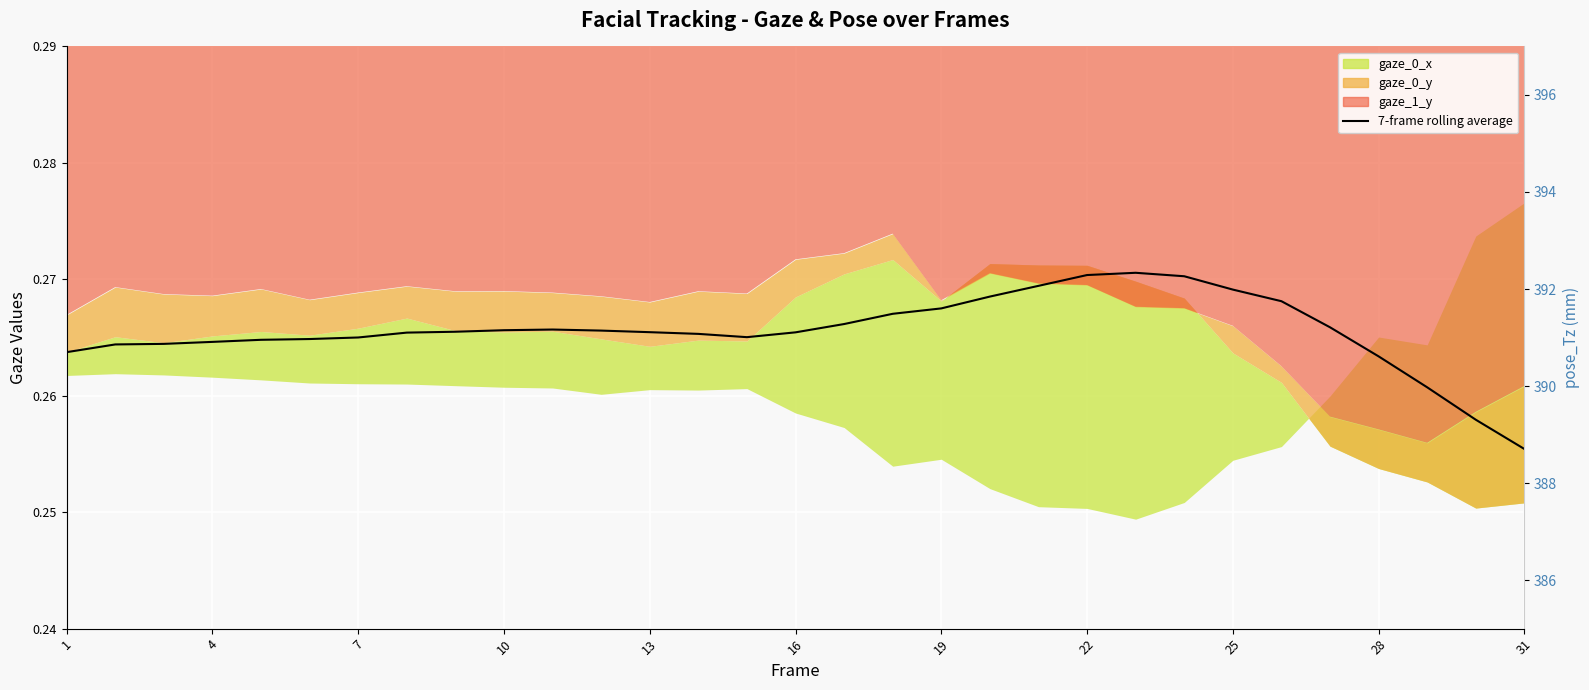

What is the total value across all series at 16?

392.1